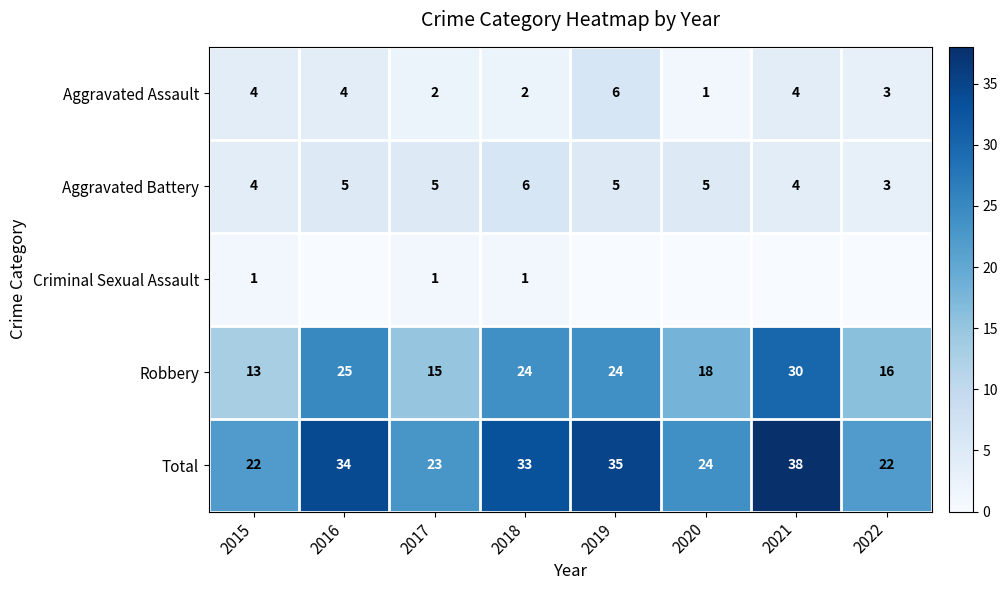

What is the total value across all series at 2016?

68